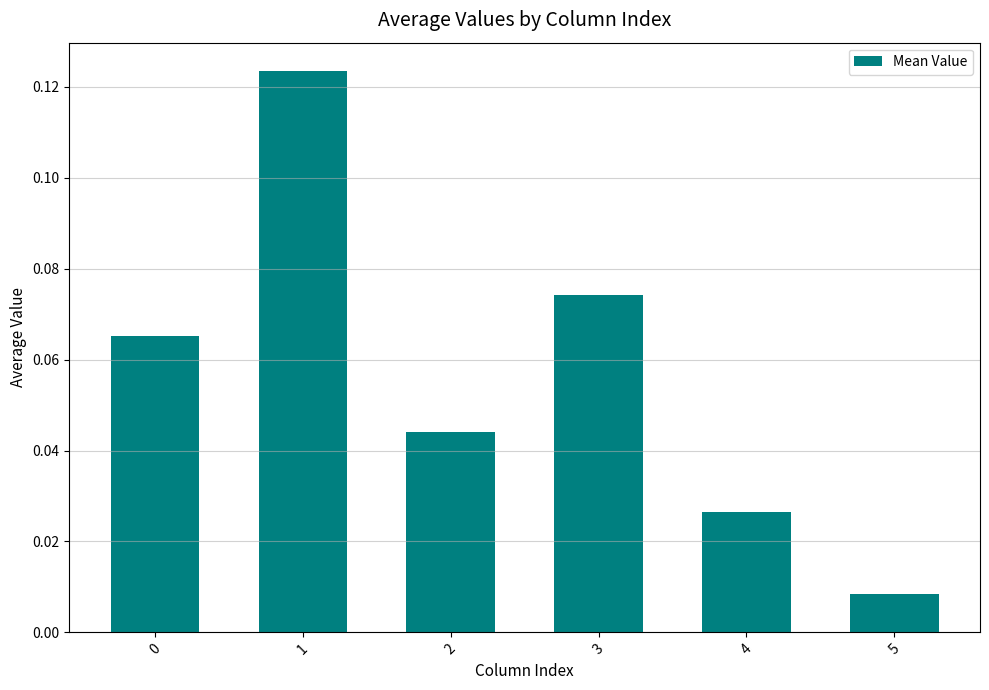

True or false: the data shows 0.1 at 2.

False